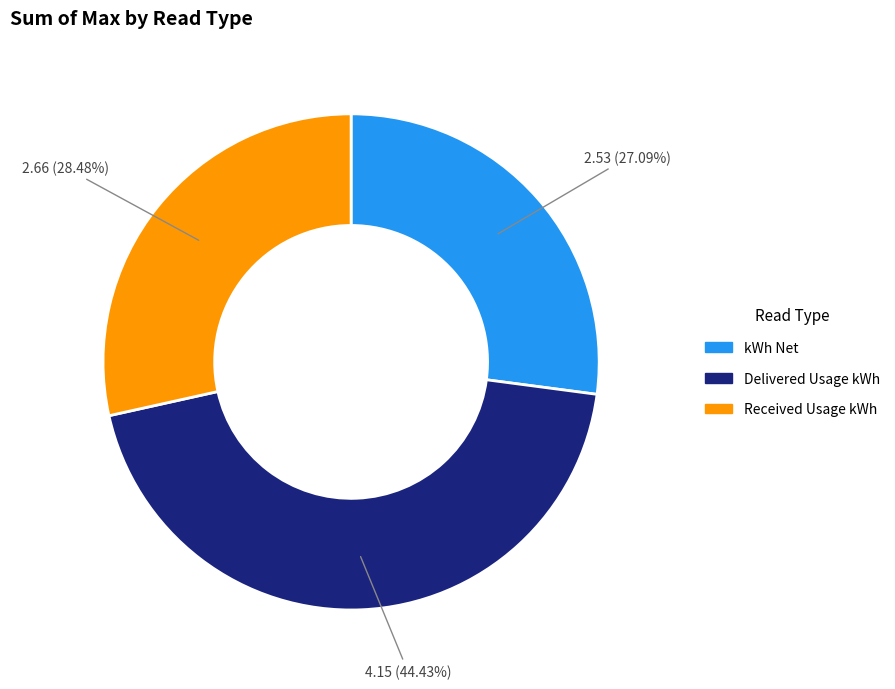

What is the ratio of the value at kWh Net to the value at Received Usage kWh?

1.0